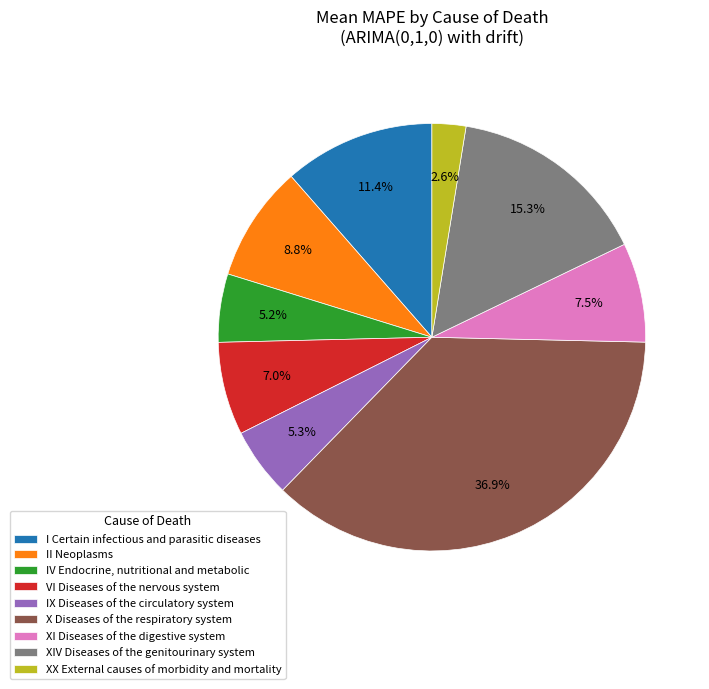

To the nearest percent, what is the difference between the II Neoplasms and I Certain infectious and parasitic diseases slice percentages?

3%